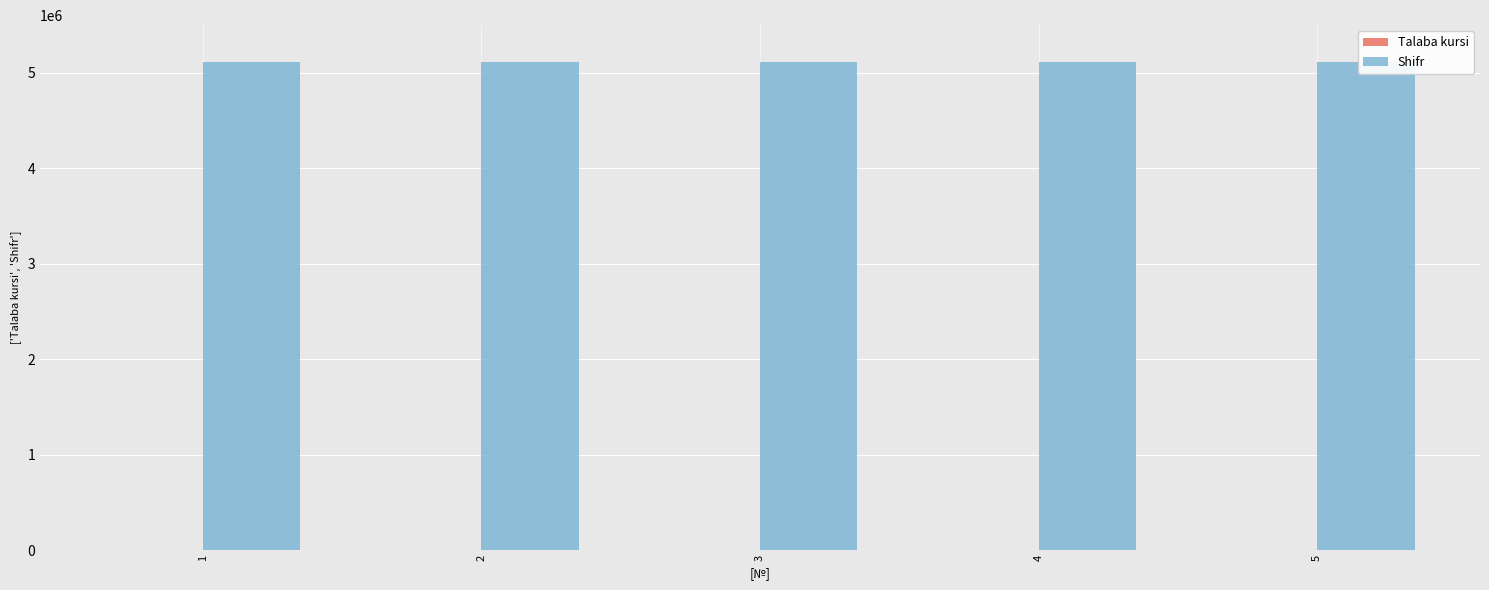

What is the value of the Talaba kursi bar at the 3rd from the left?

4